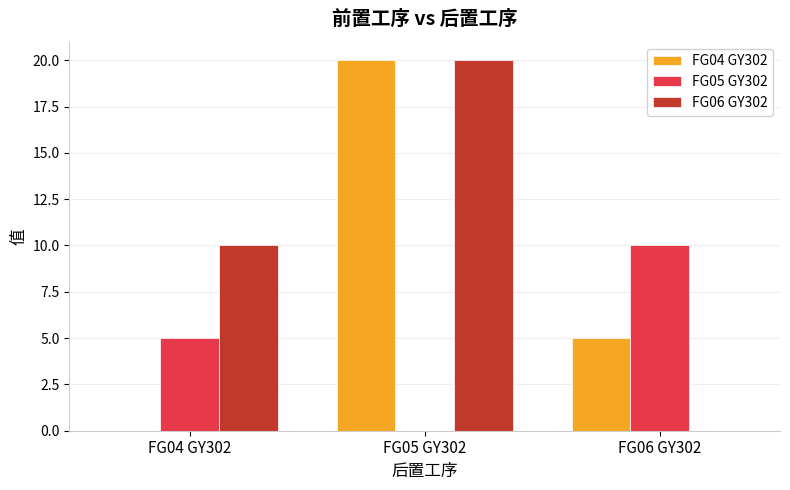

Between FG04 GY302 and FG06 GY302, which series saw the biggest shift?

FG06 GY302